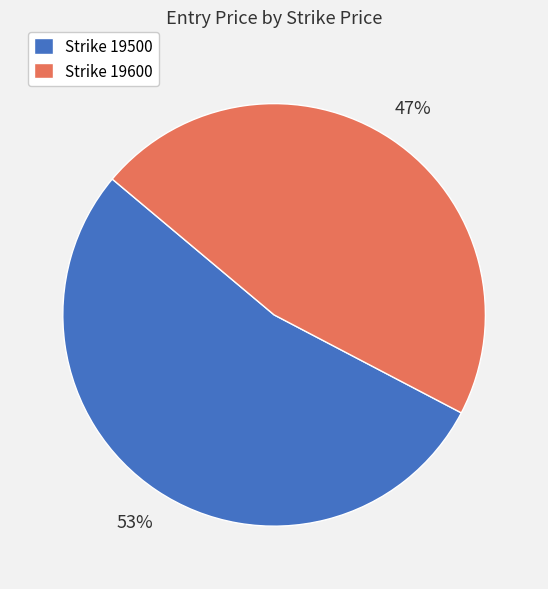

How many slices are in this pie chart?

2